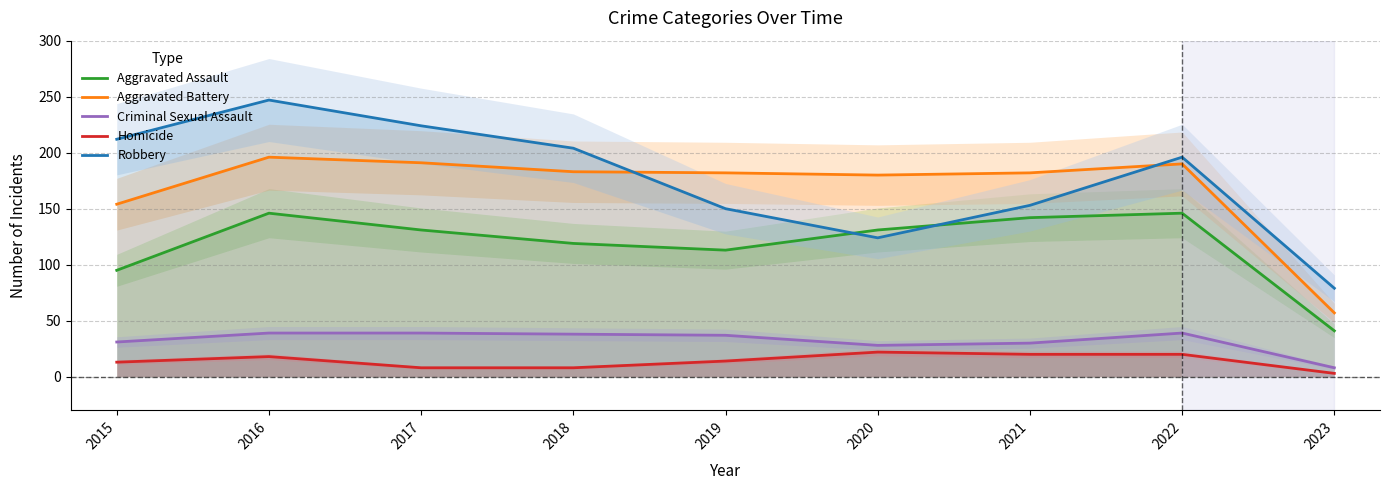

How many lines are shown in the chart?

5